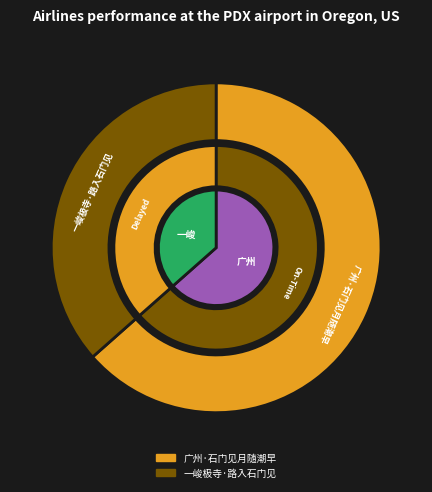

The 广州·石门见月随潮早 slice represents 50% of the pie. True or false?

False